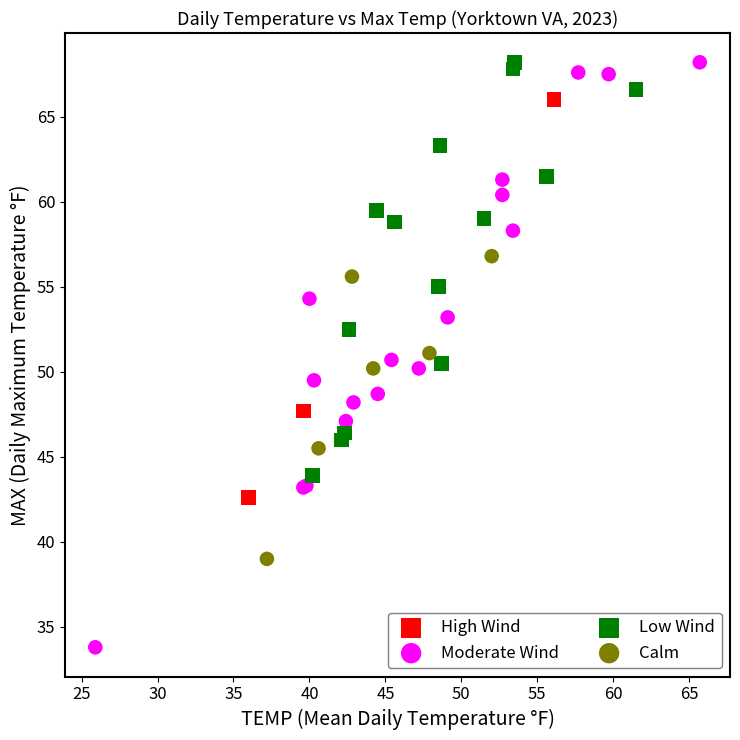

What are all the series names shown in the legend?

High Wind, Moderate Wind, Low Wind, Calm